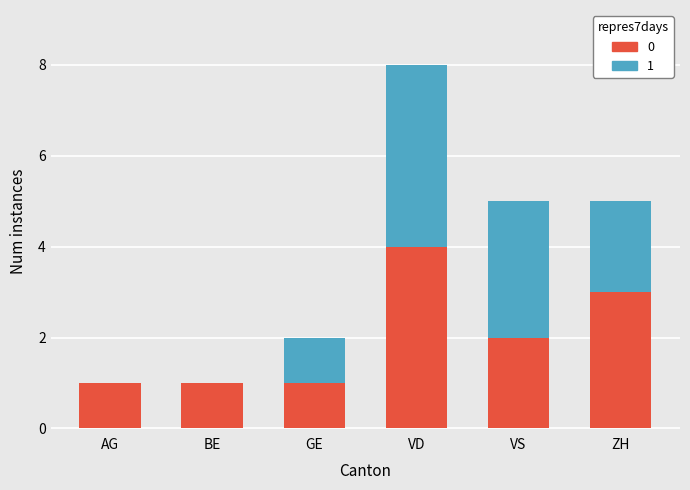

What are all the series names shown in the legend?

0, 1